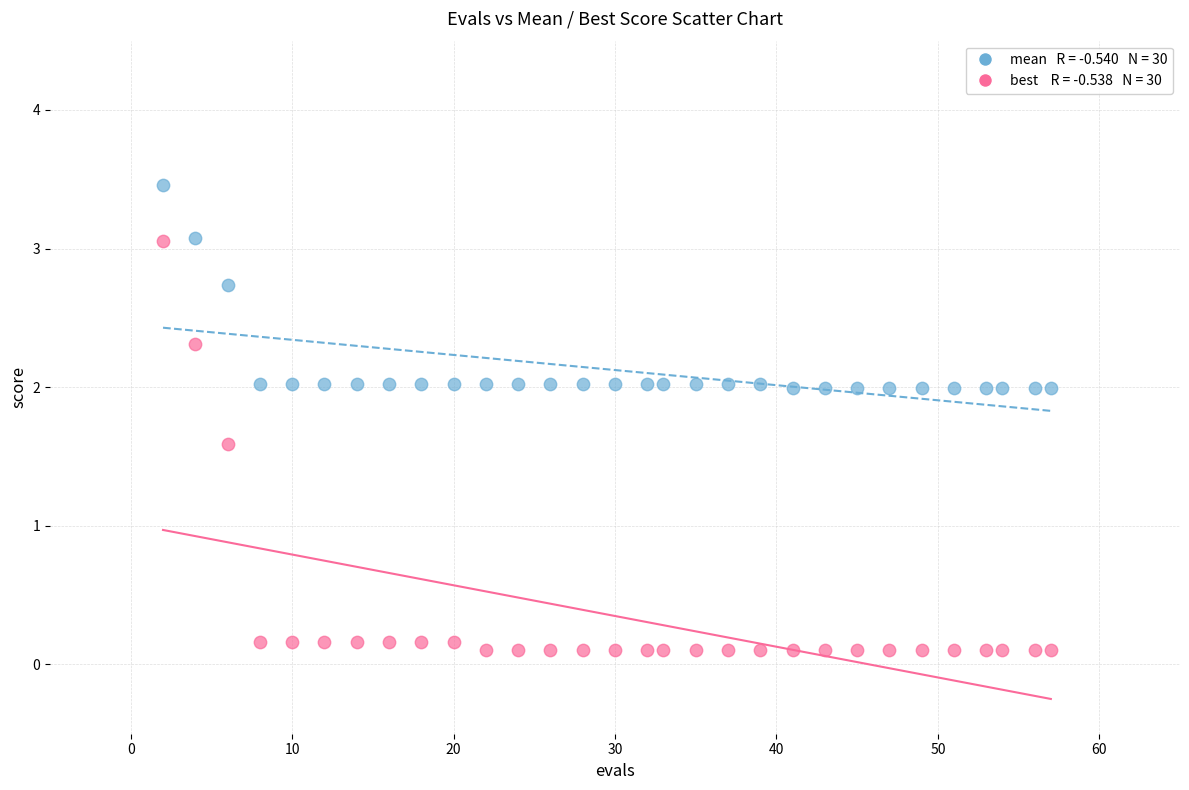

Across all series, what Y value is closest to 1?

1.6